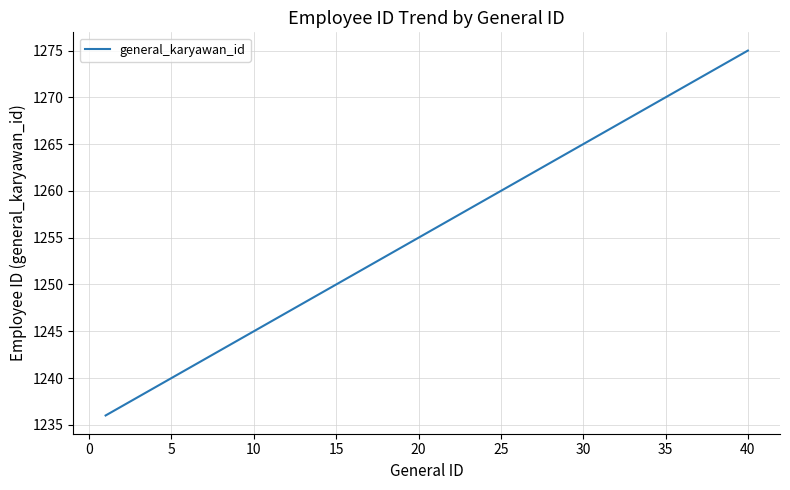

What is the difference between the maximum and minimum values?

39